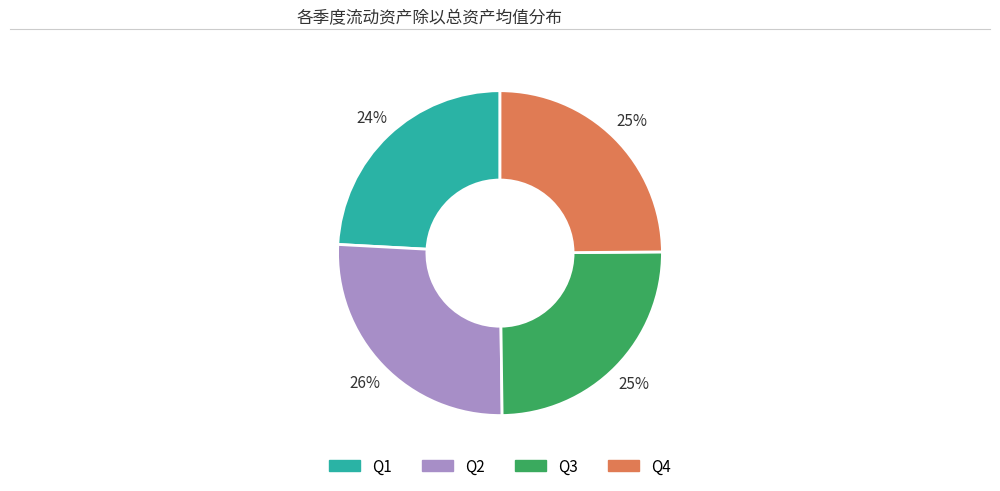

To the nearest percent, what is the difference between the largest and smallest slice percentages?

2%